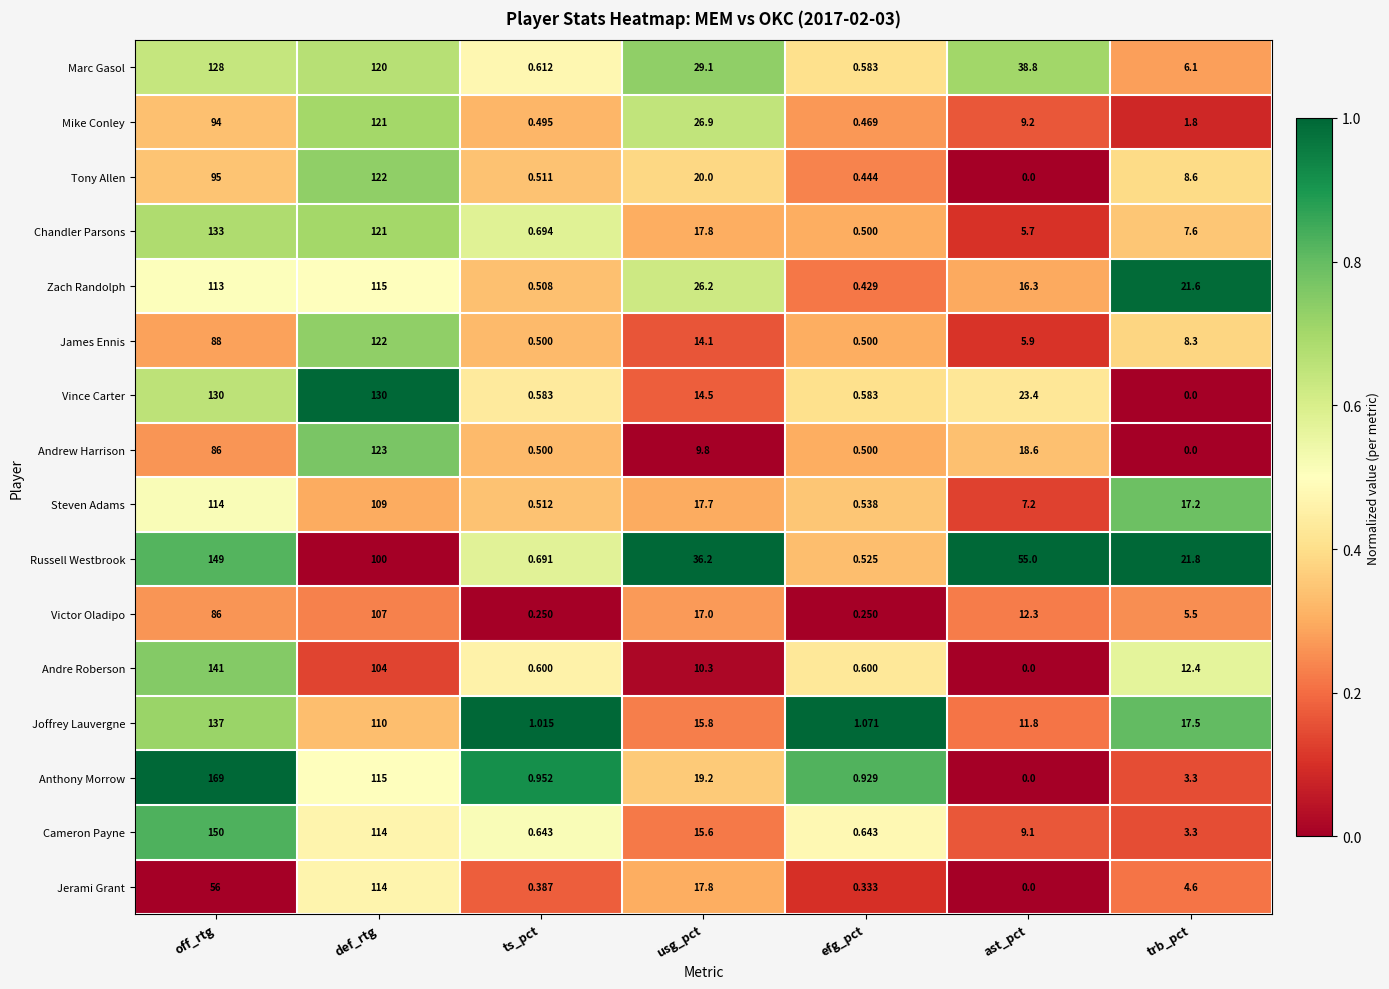

What is the difference between the highest and lowest values at trb_pct?

21.8